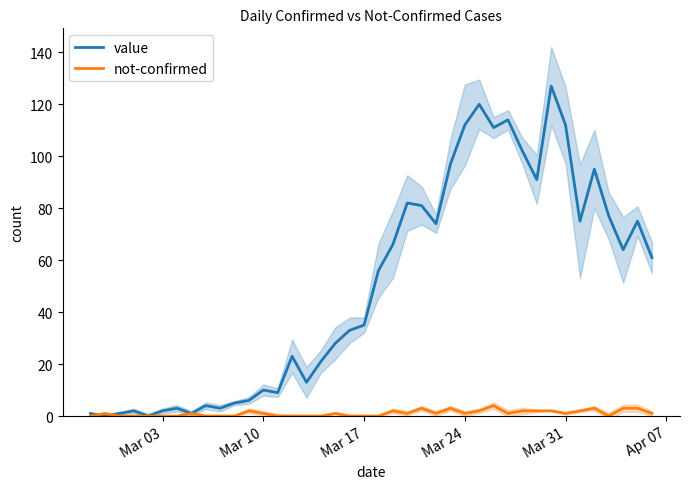

What is the maximum value for value?

127